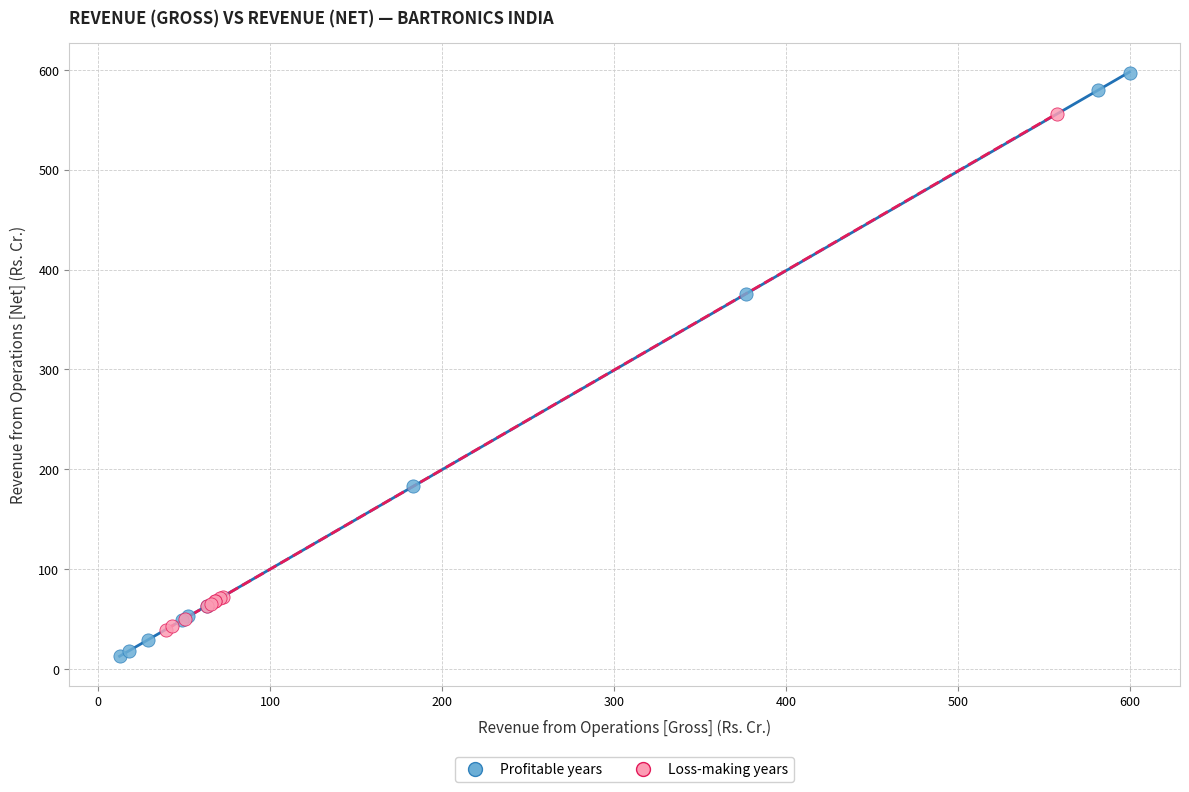

What are all the series names shown in the legend?

Profitable years, Loss-making years